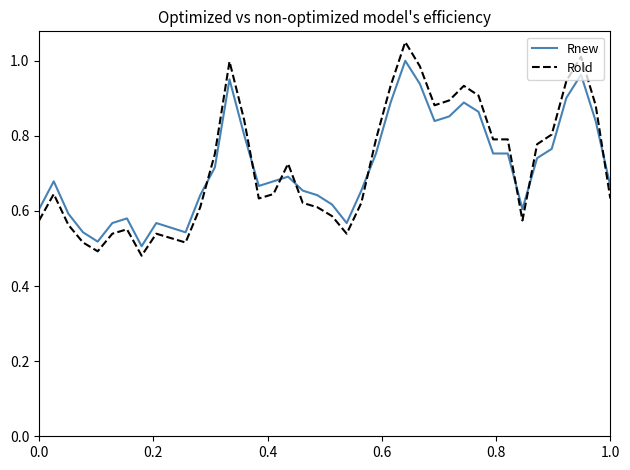

List the series in order of their peak value, highest first.

Rold, Rnew